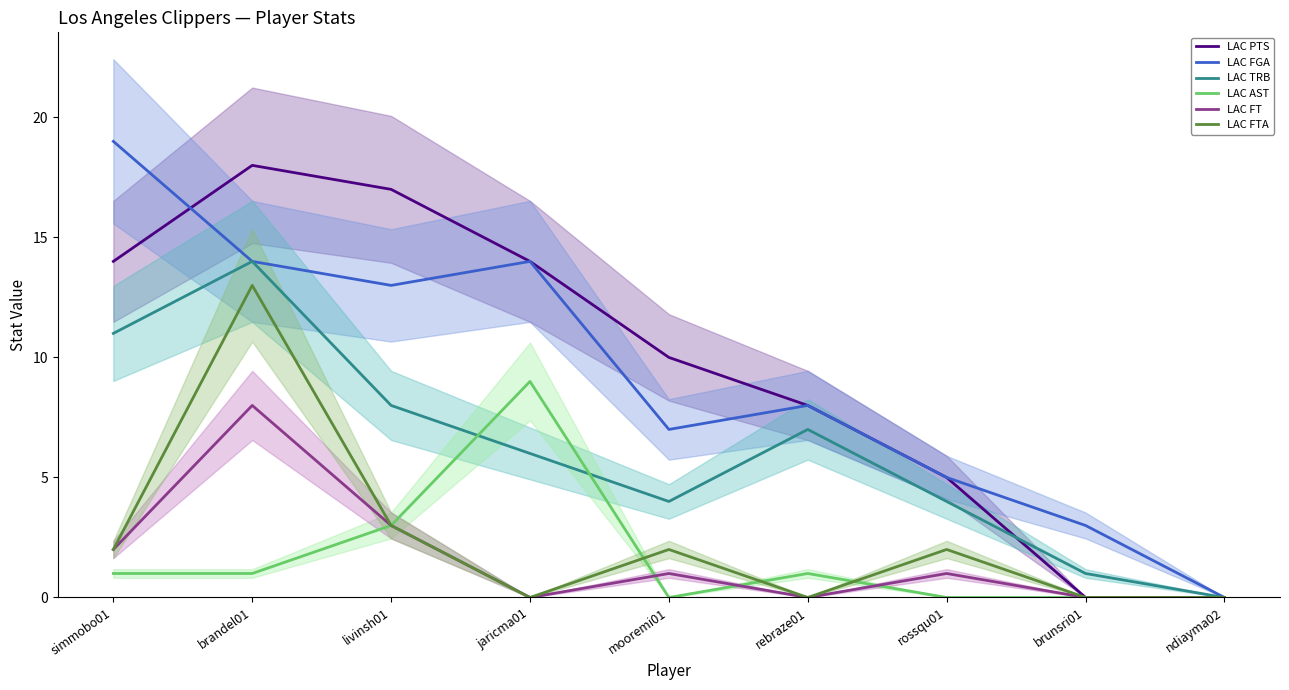

Is it true that LAC PTS equals 17 at livinsh01?

True